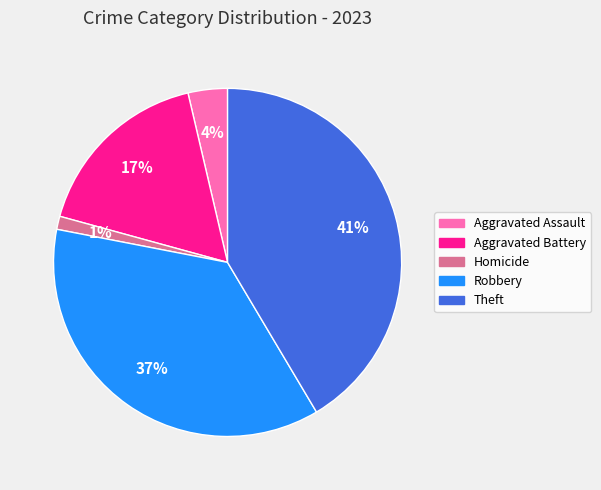

Is there any slice that represents more than half of the pie?

No